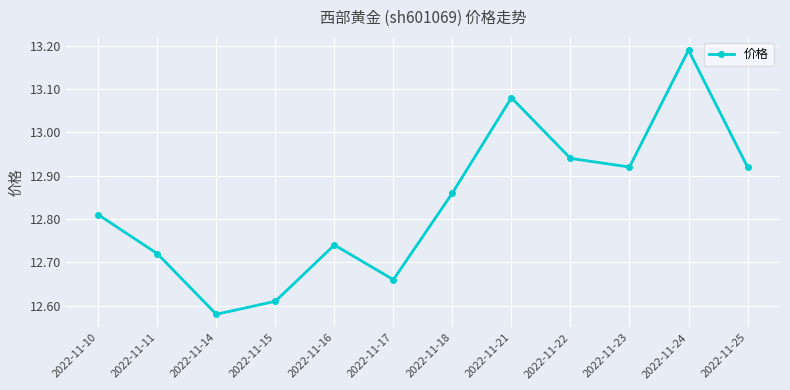

What is the change in value from 2022-11-14 to 2022-11-17?

+0.1